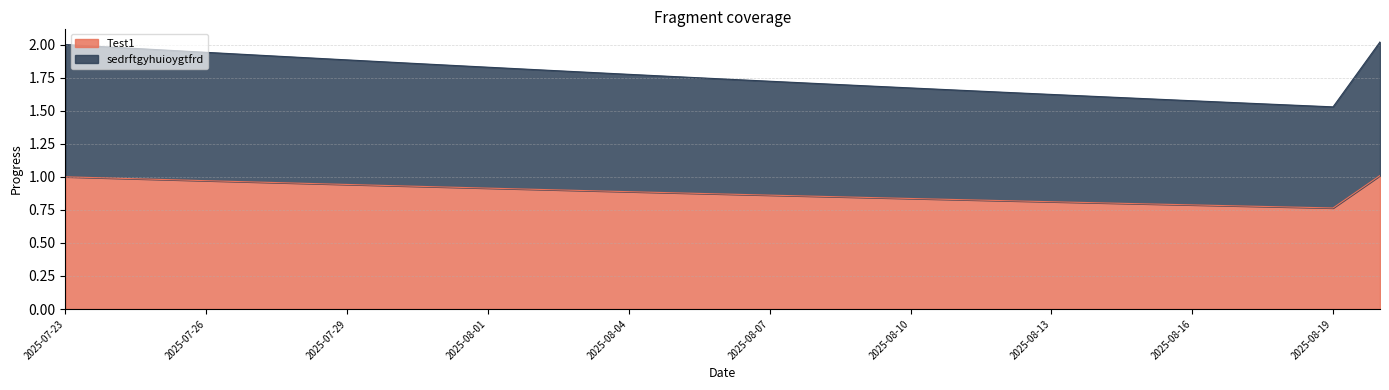

Does the chart display data point markers on the line(s)?

No